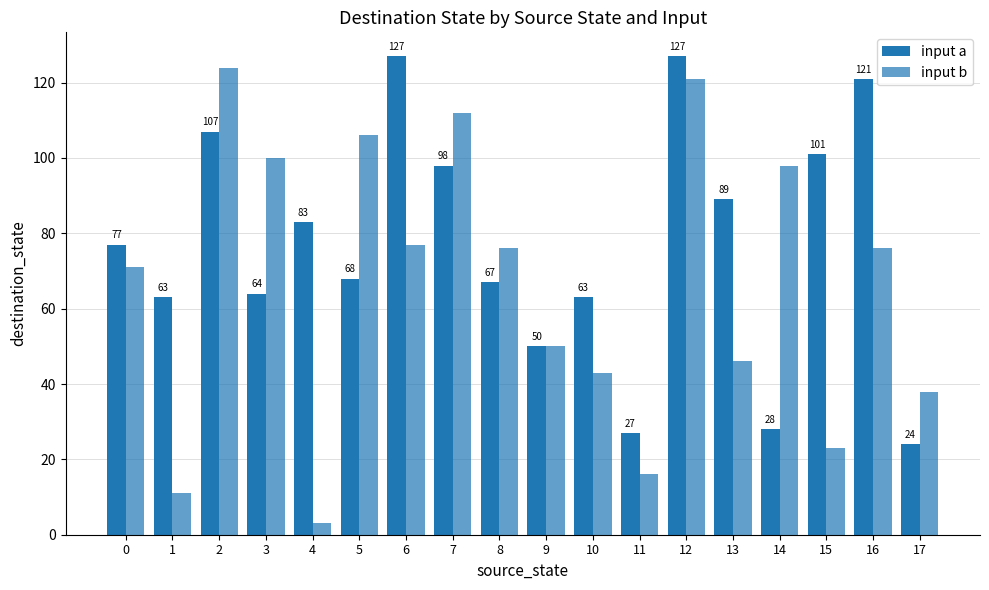

What is the greatest value displayed?

127